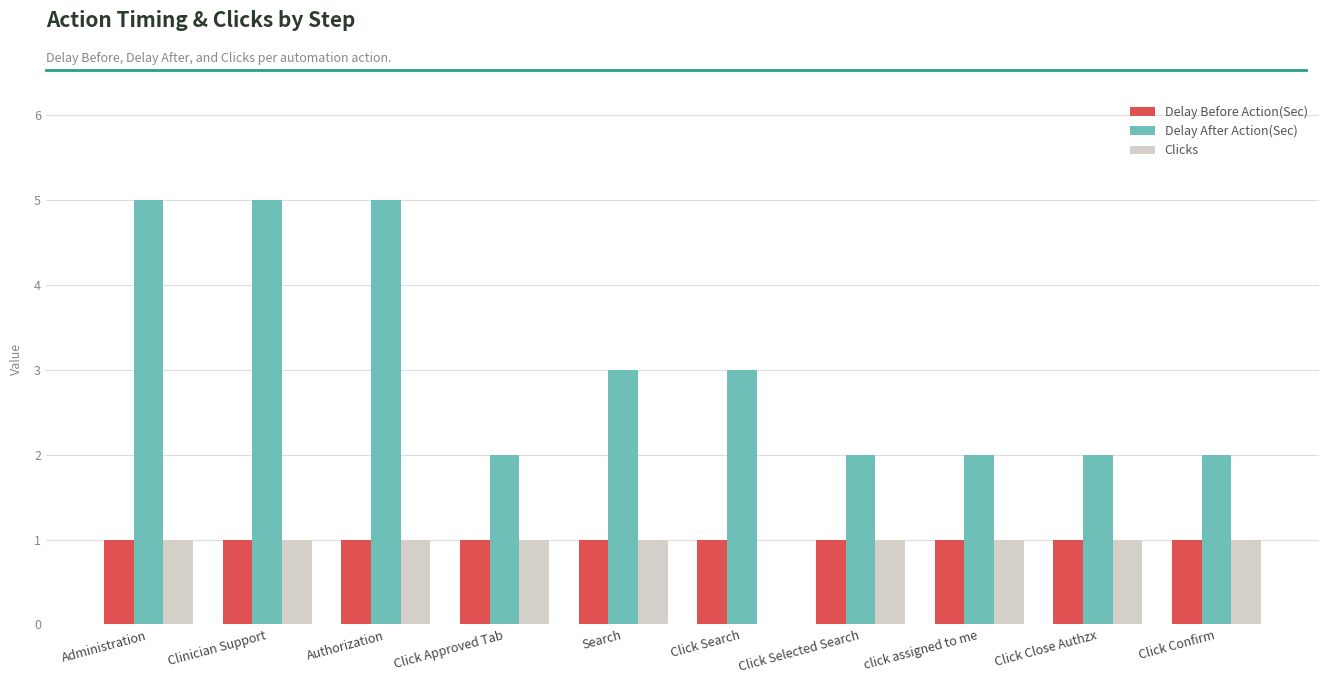

What are all the series names shown in the legend?

Delay Before Action(Sec), Delay After Action(Sec), Clicks